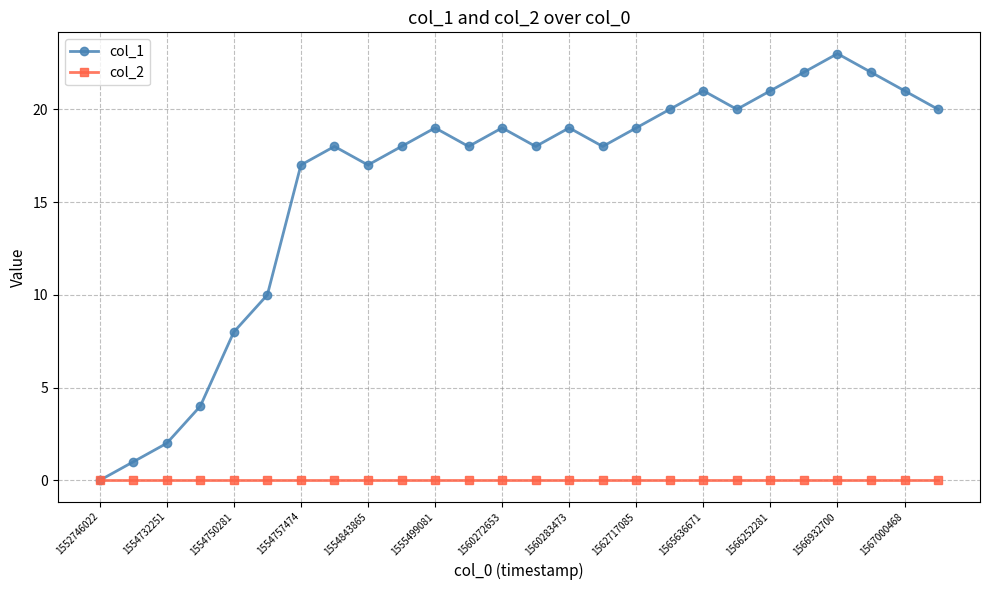

True or false: col_1 has more than 0 interior local peaks.

True